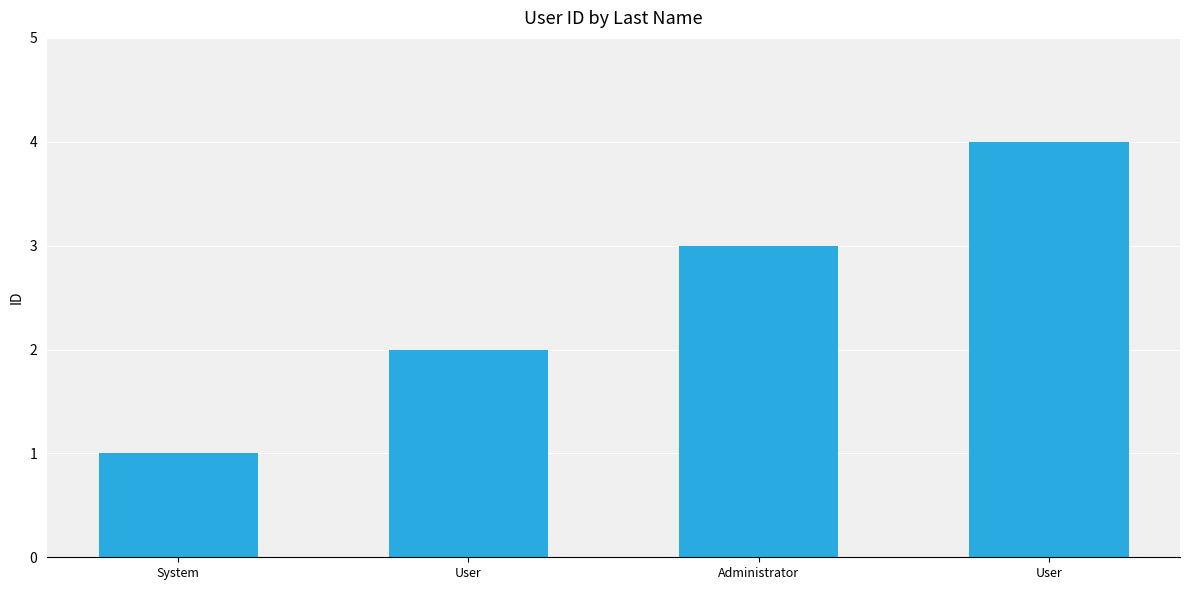

What is the minimum value shown in the chart?

1